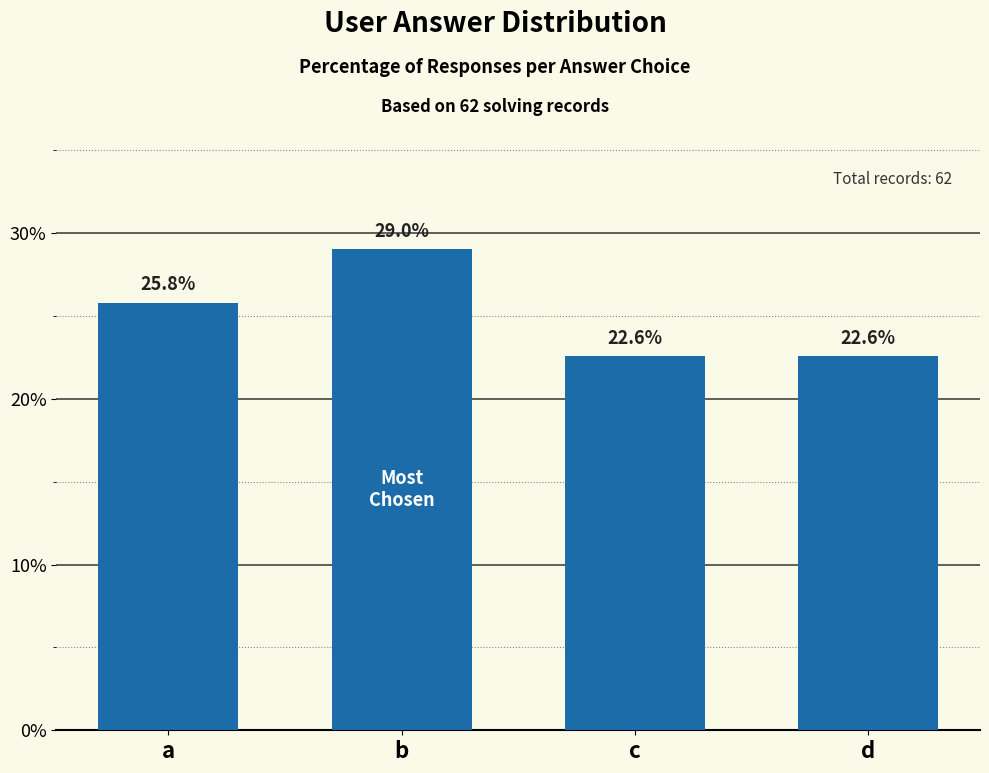

What is the sum of the values at a and c?

48.4